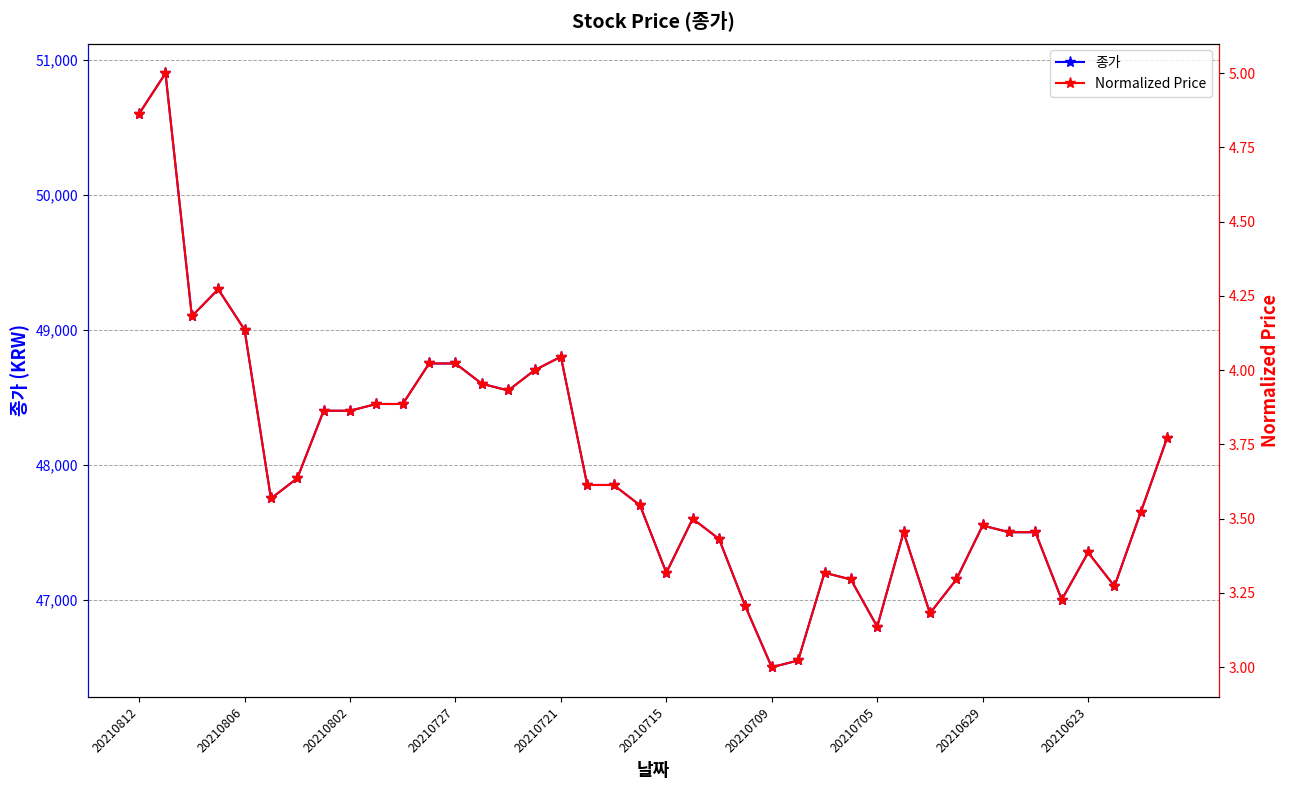

What is the lowest value of the 종가 series?

46500